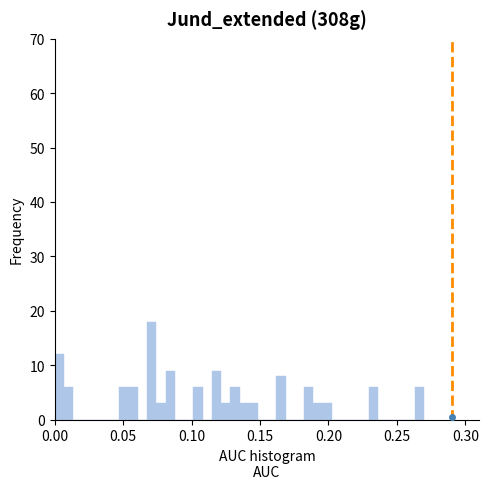

Read against the x-axis, roughly where is the centre of the tallest bar?

0.070